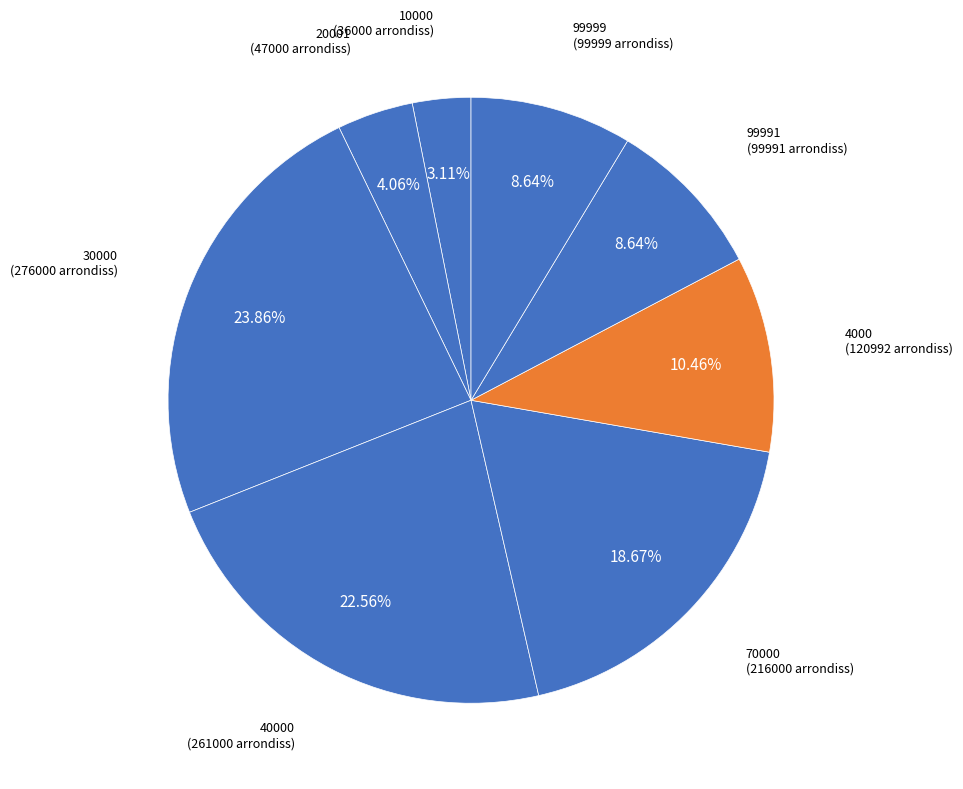

How many slices are in this pie chart?

8